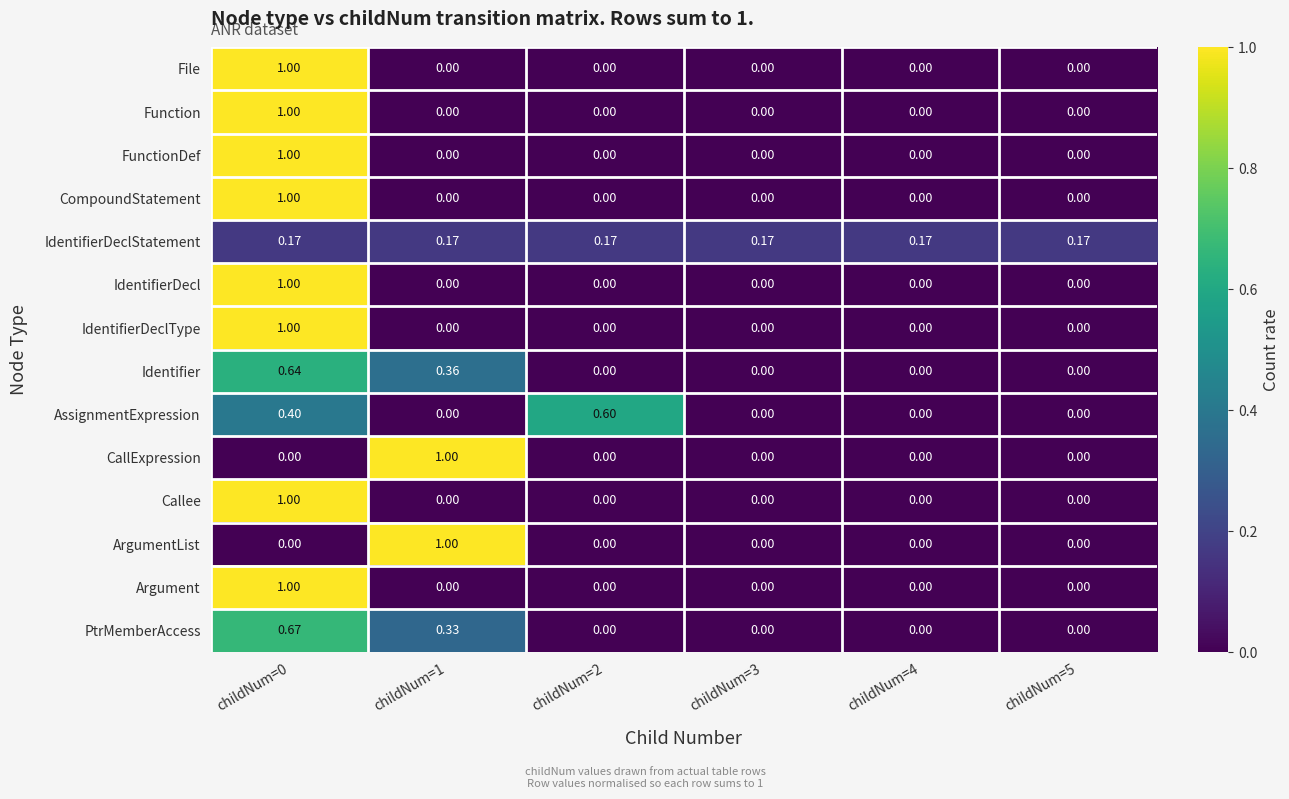

Between childNum=2 and childNum=4, which series saw the biggest shift?

AssignmentExpression